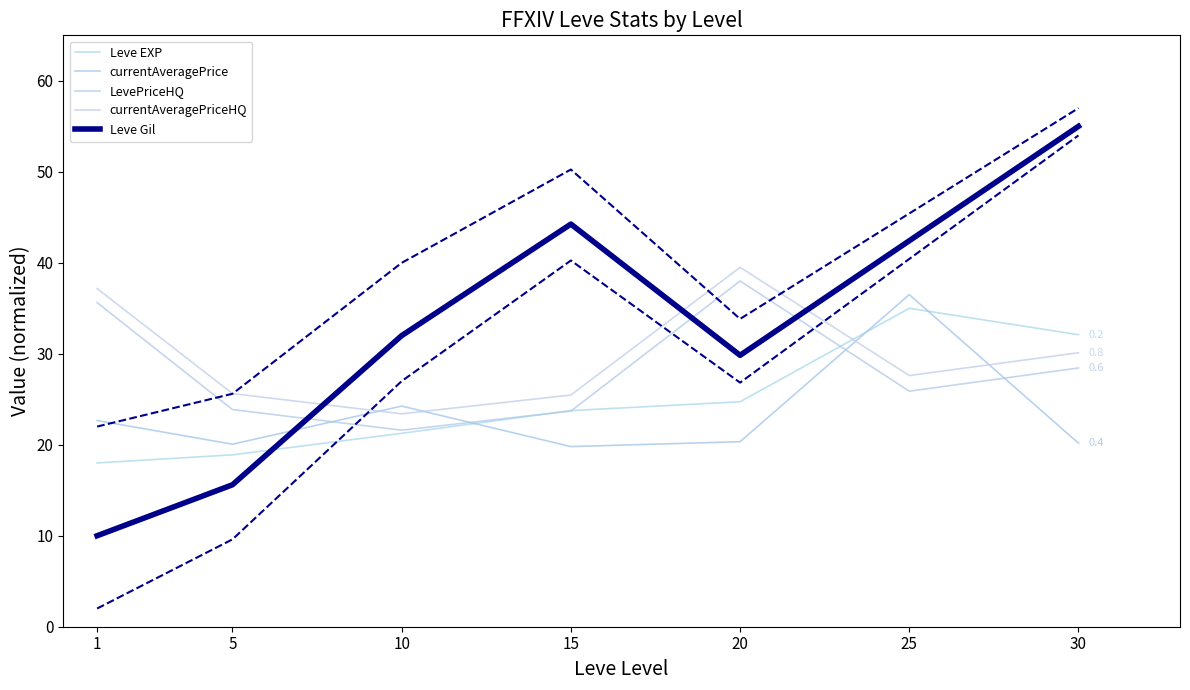

Which series ends up on top after the final intersection of currentAveragePriceHQ and Leve Gil?

Leve Gil